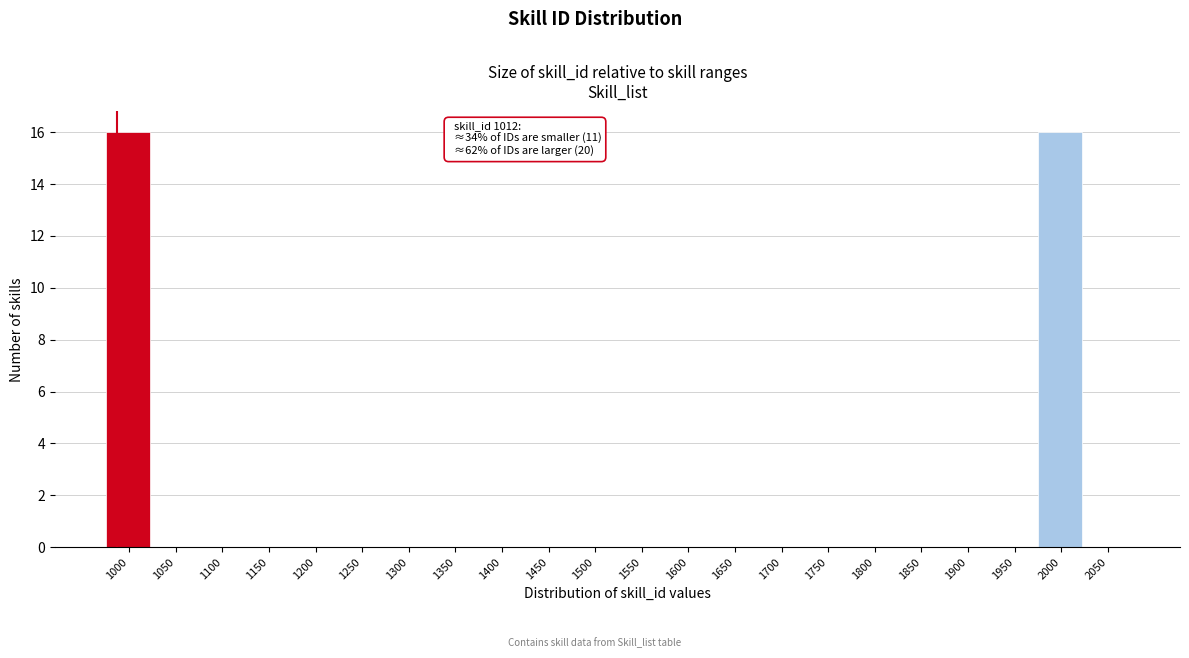

Reading left to right, list all the values displayed in this chart.

1000=16	1050=0	1100=0	1150=0	1200=0	1250=0	1300=0	1350=0	1400=0	1450=0	1500=0	1550=0	1600=0	1650=0	1700=0	1750=0	1800=0	1850=0	1900=0	1950=0	2000=16	2050=0